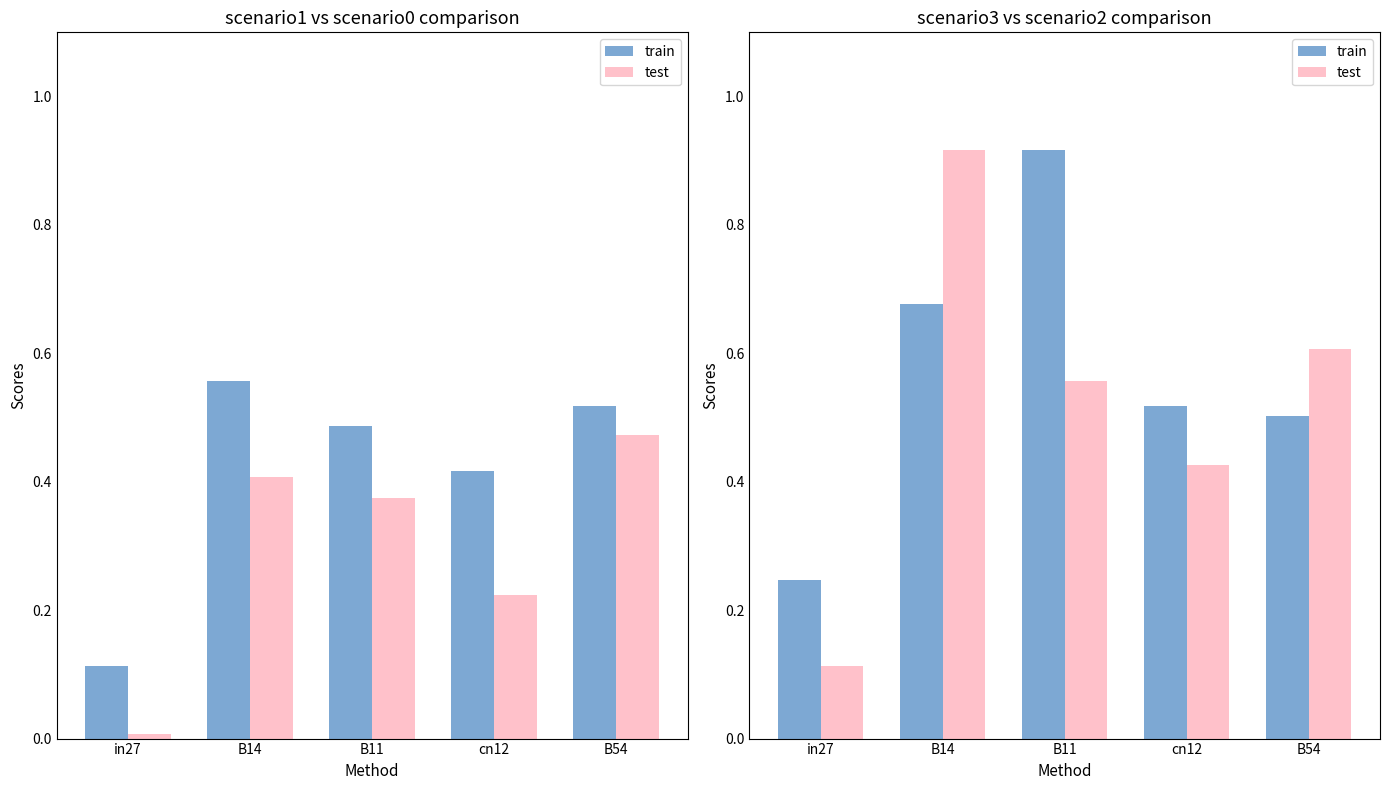

Which series has the largest total across all categories?

train